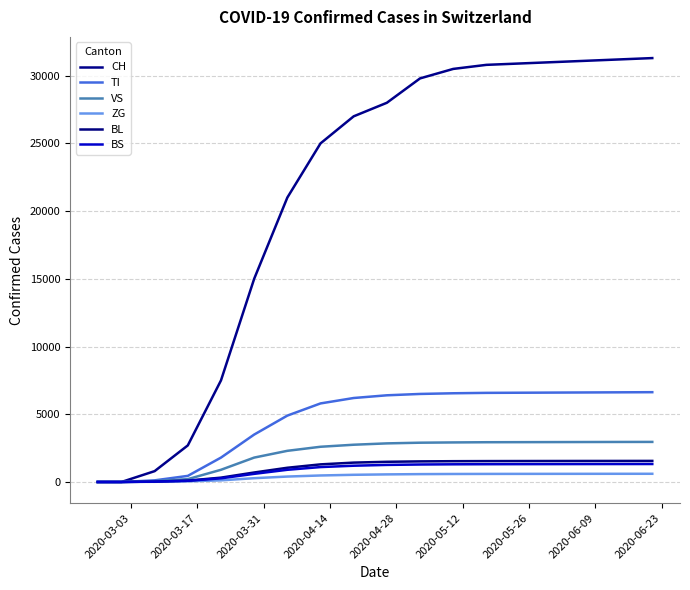

What is the maximum value shown in the chart?

31300